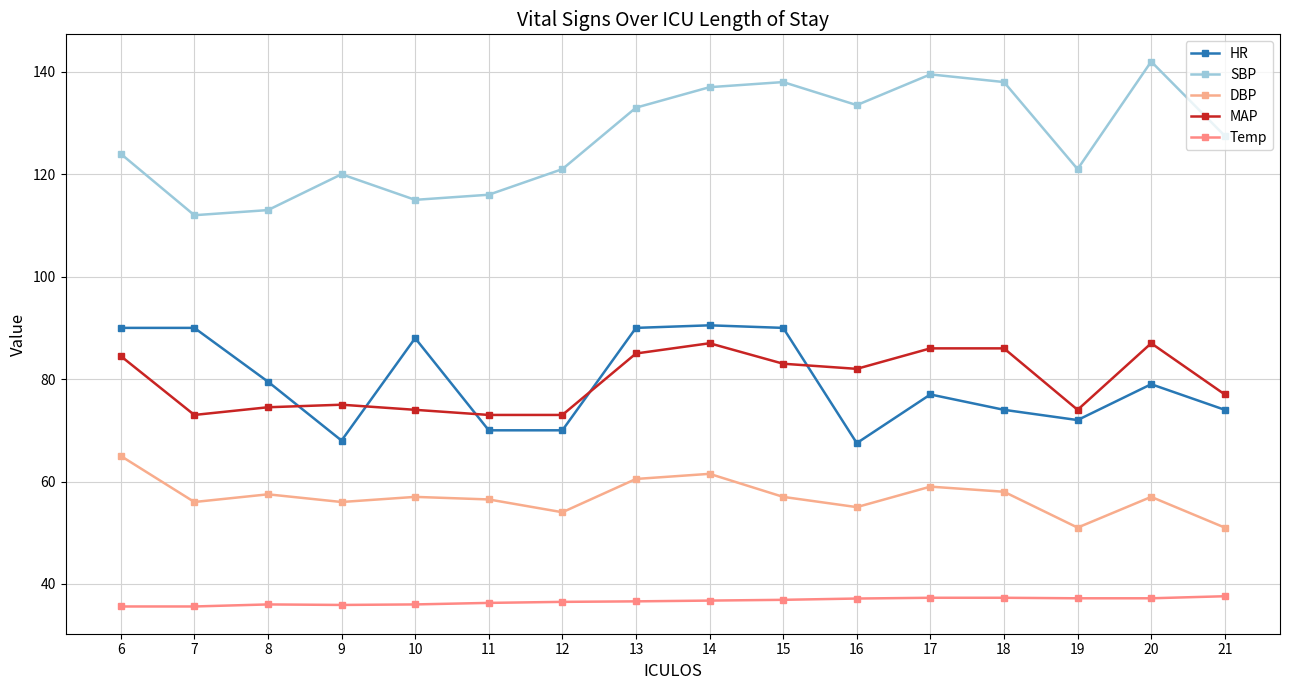

What is the spread (max minus min) of values at 15?

101.1